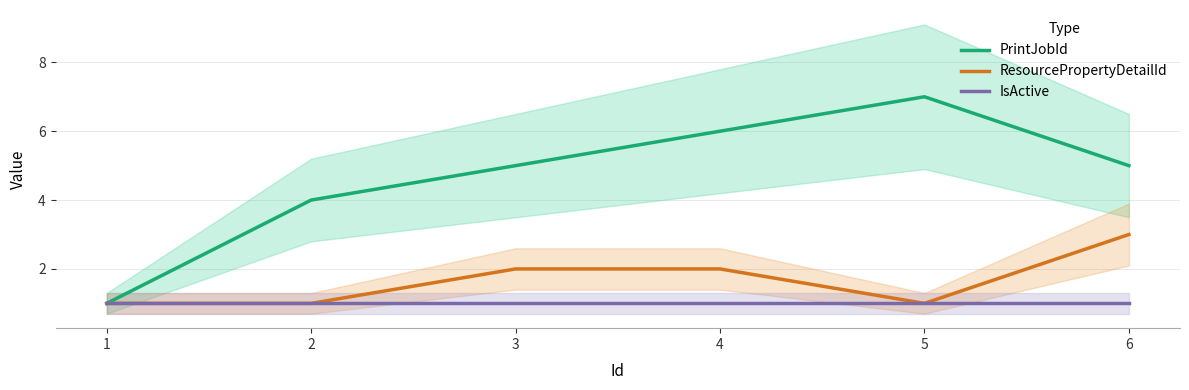

True or false: ResourcePropertyDetailId and PrintJobId cross at least once.

False